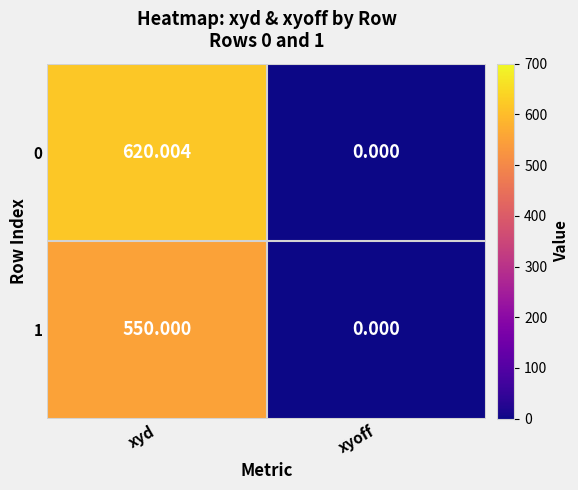

Which category has the highest value across all series?

xyd